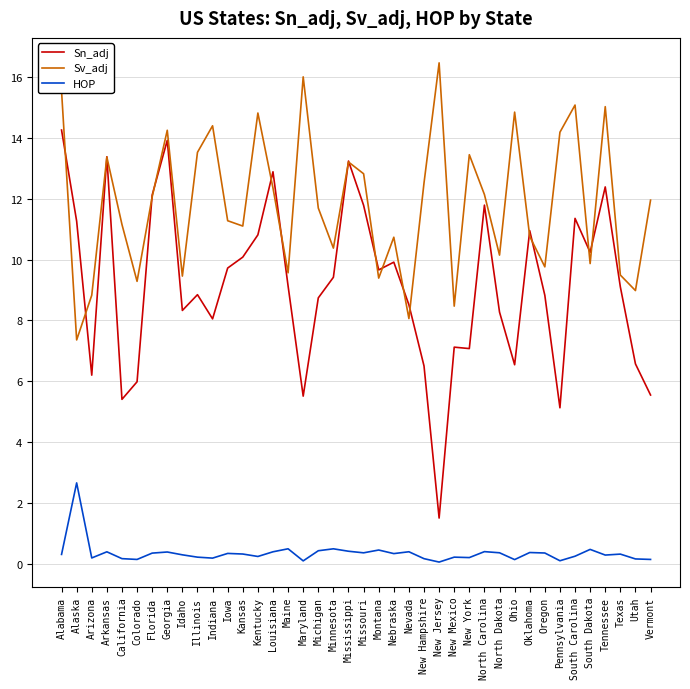

Which label corresponds to the largest value in the chart?

New Jersey